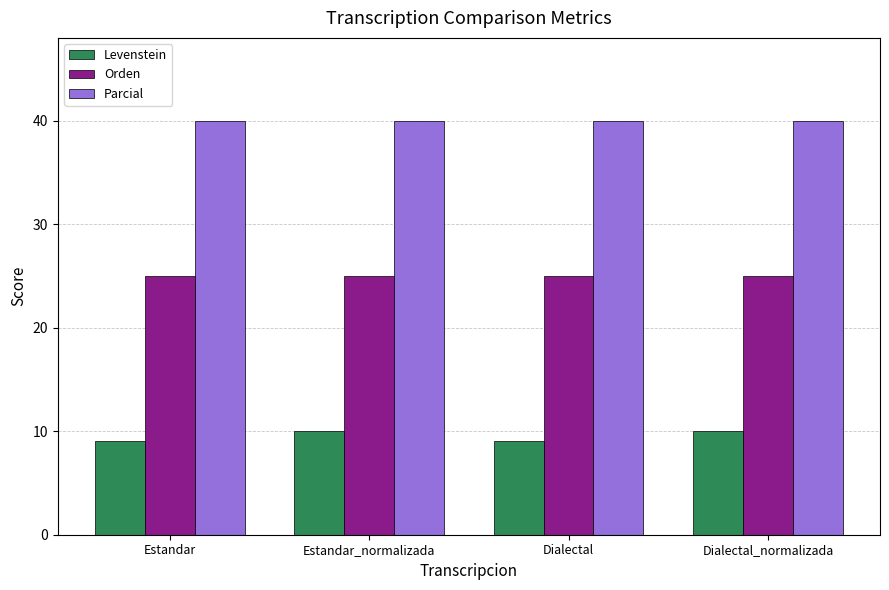

What is the sum of all Levenstein values?

38.2